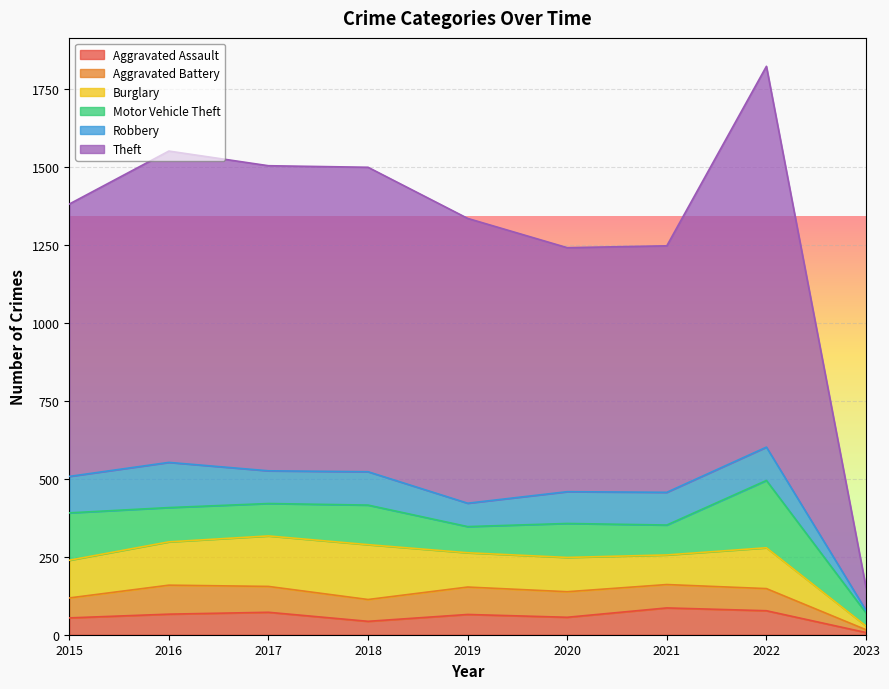

What is the lowest value of the Aggravated Battery series?

9